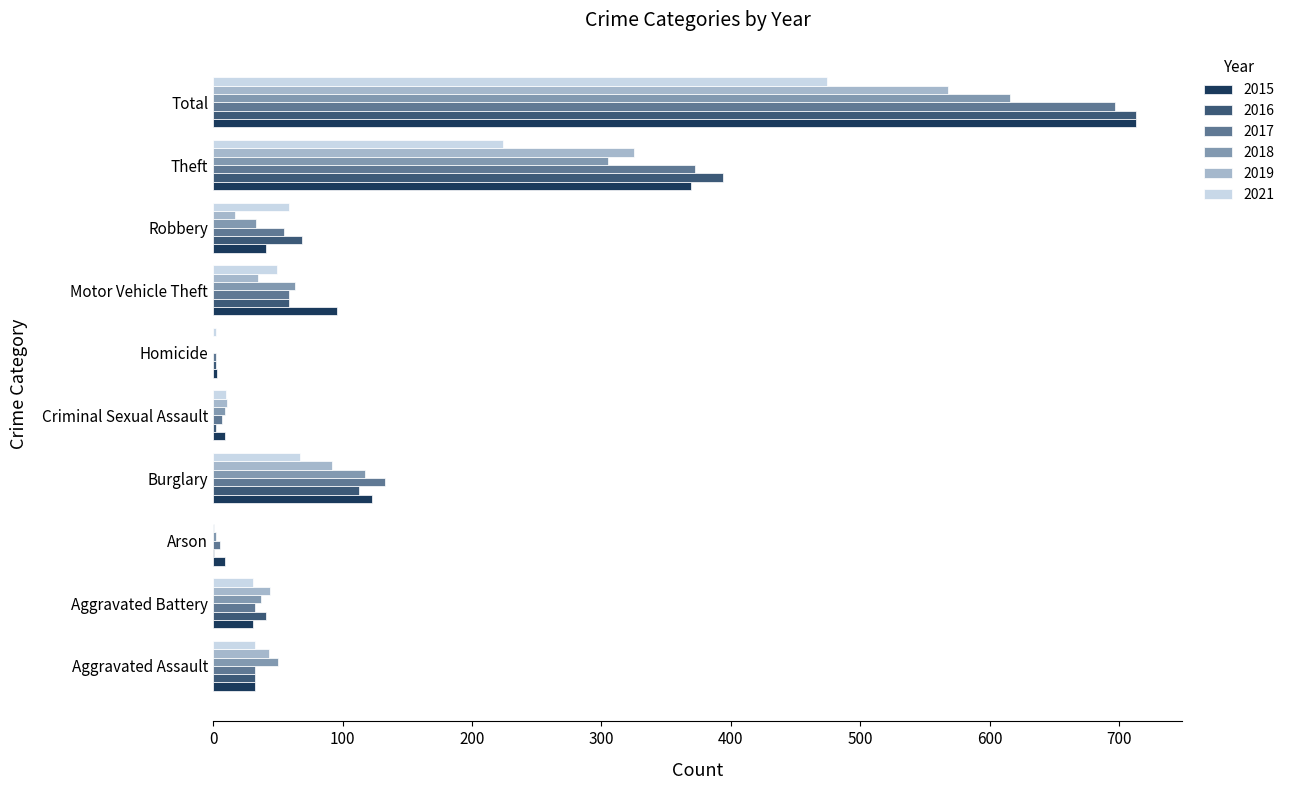

At which label is 2015 closest to 358?

Theft